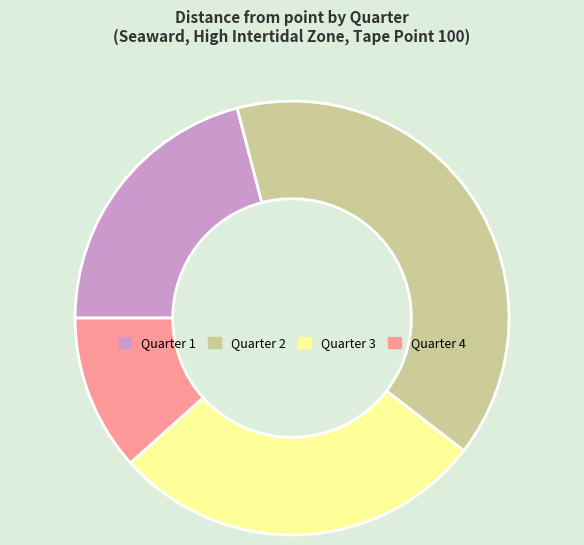

Does Quarter 2 represent more than half of the total?

No